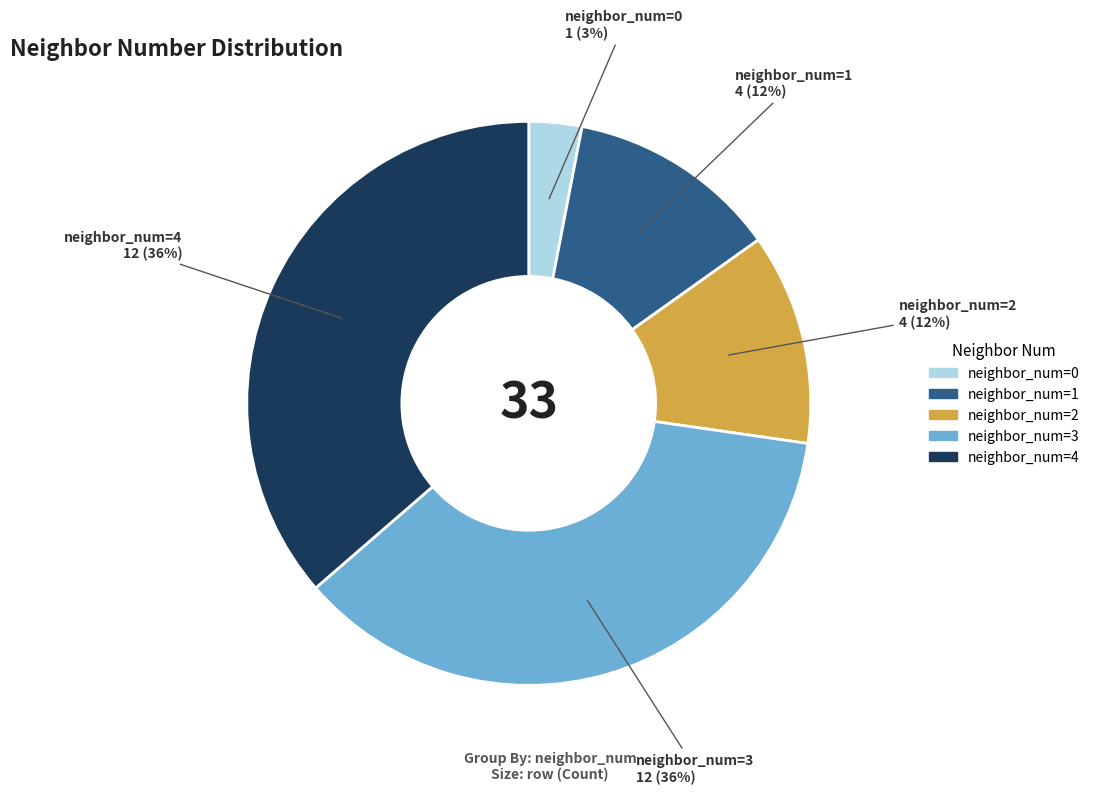

Does any single category account for the majority?

No